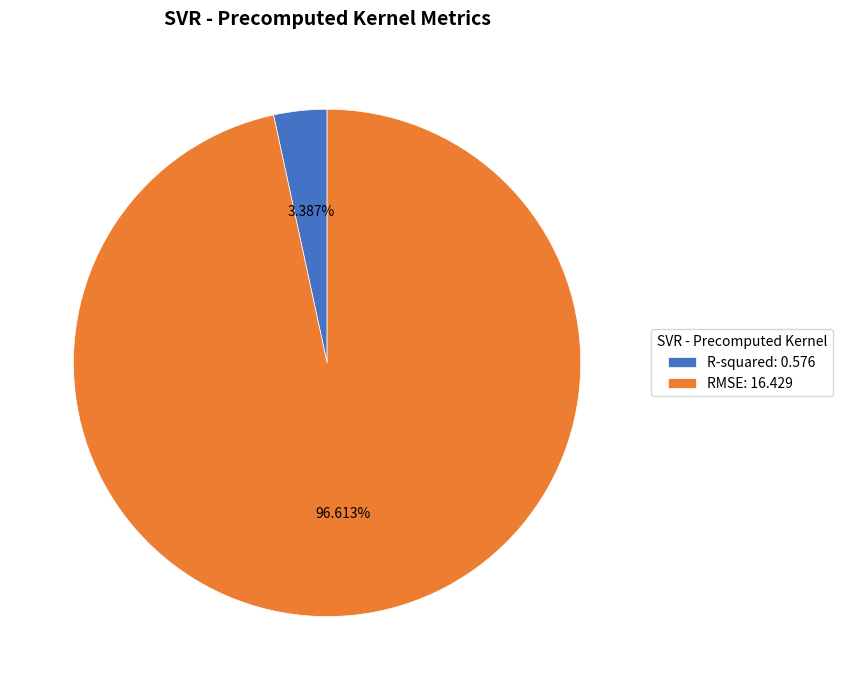

Does RMSE represent more than half of the total?

Yes